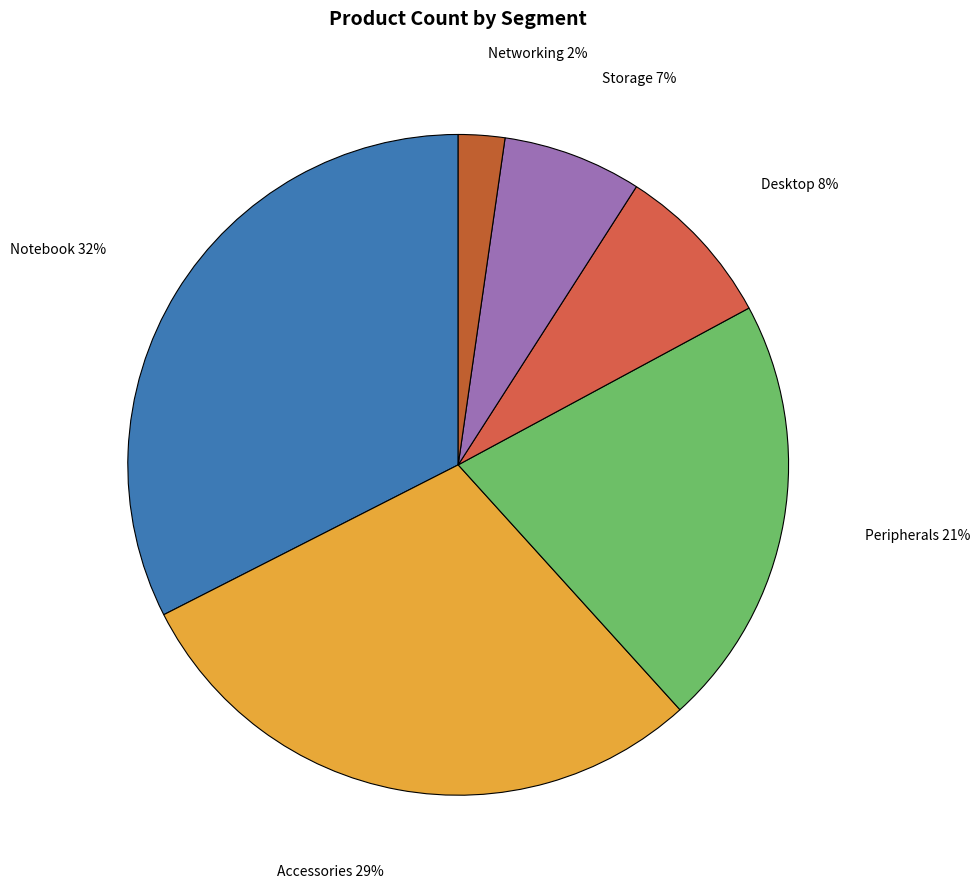

Between Accessories and Storage, which is larger?

Accessories